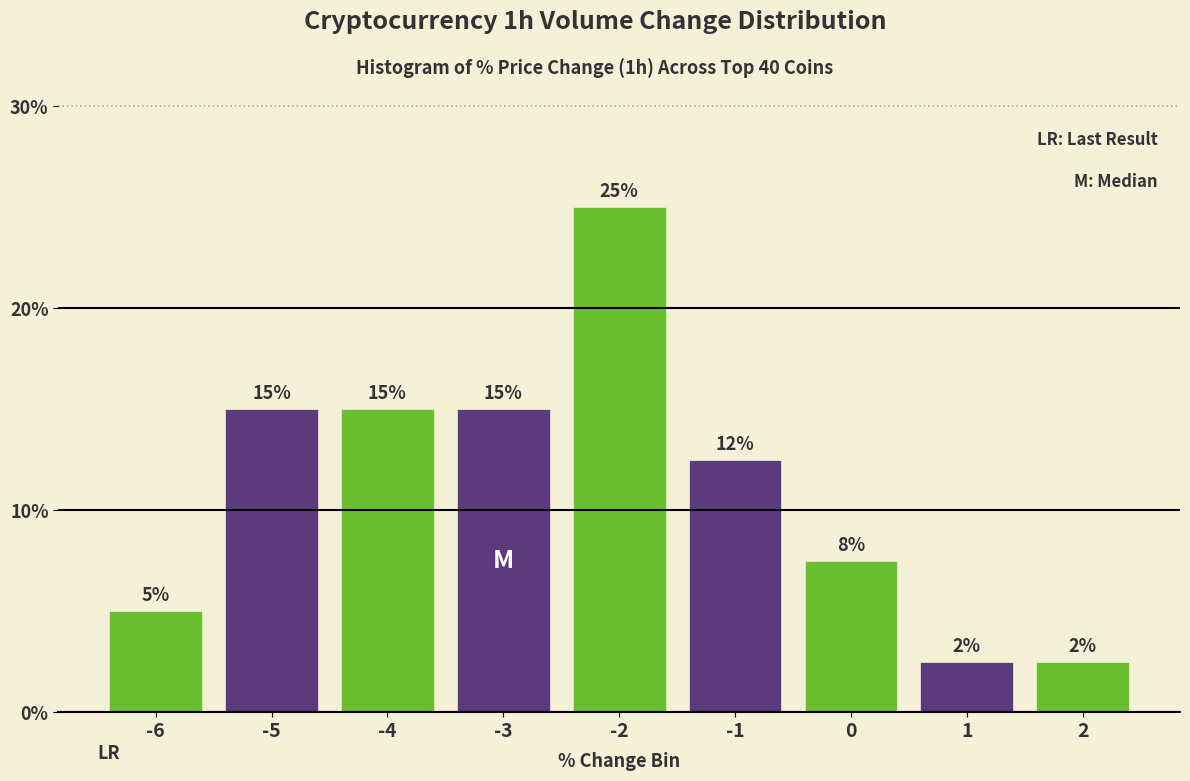

Approximately how many times larger is the value at -3 compared to -5?

1.0